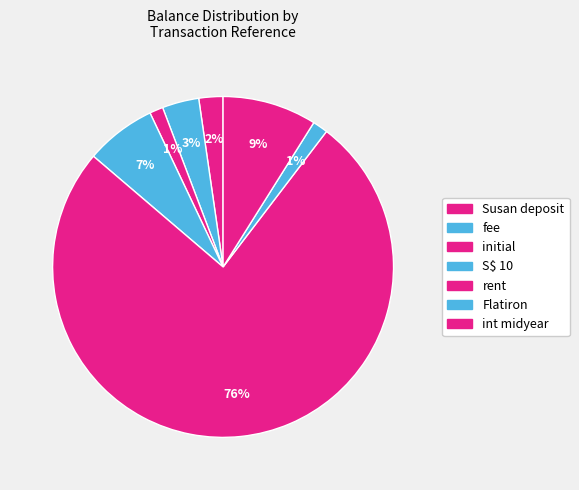

Is it true that rent is 12% of the pie?

False